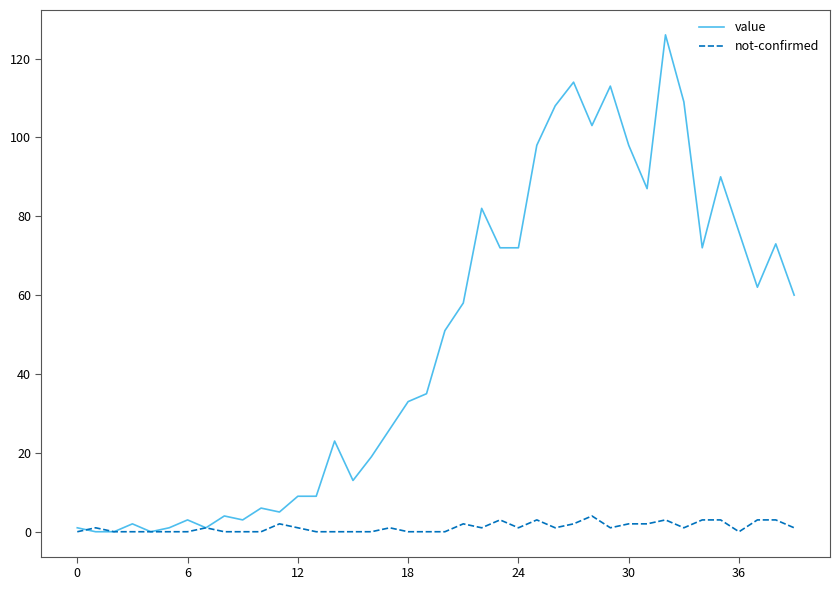

What is the greatest value displayed?

126